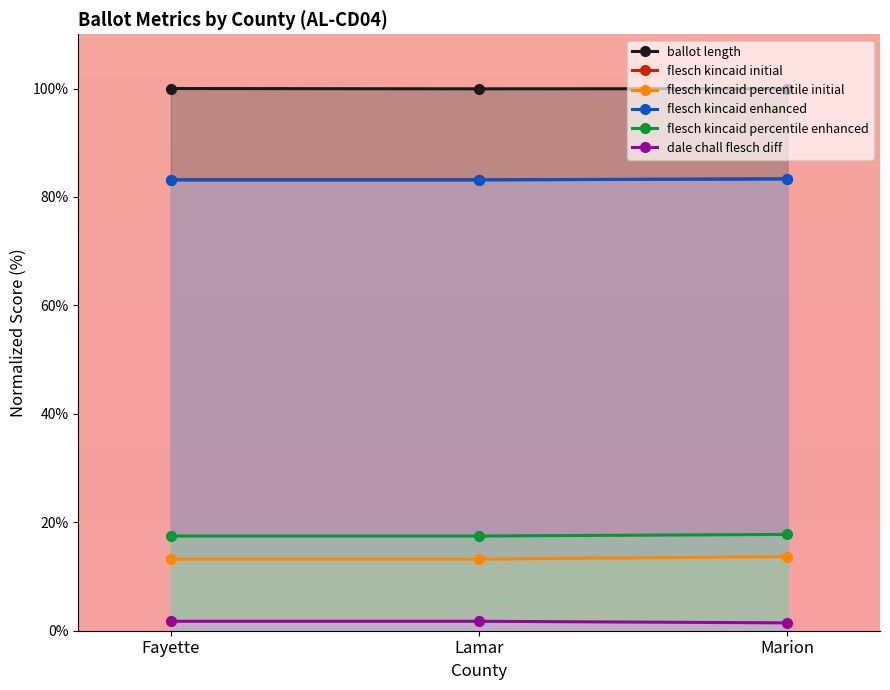

What is the minimum value shown in the chart?

1.5